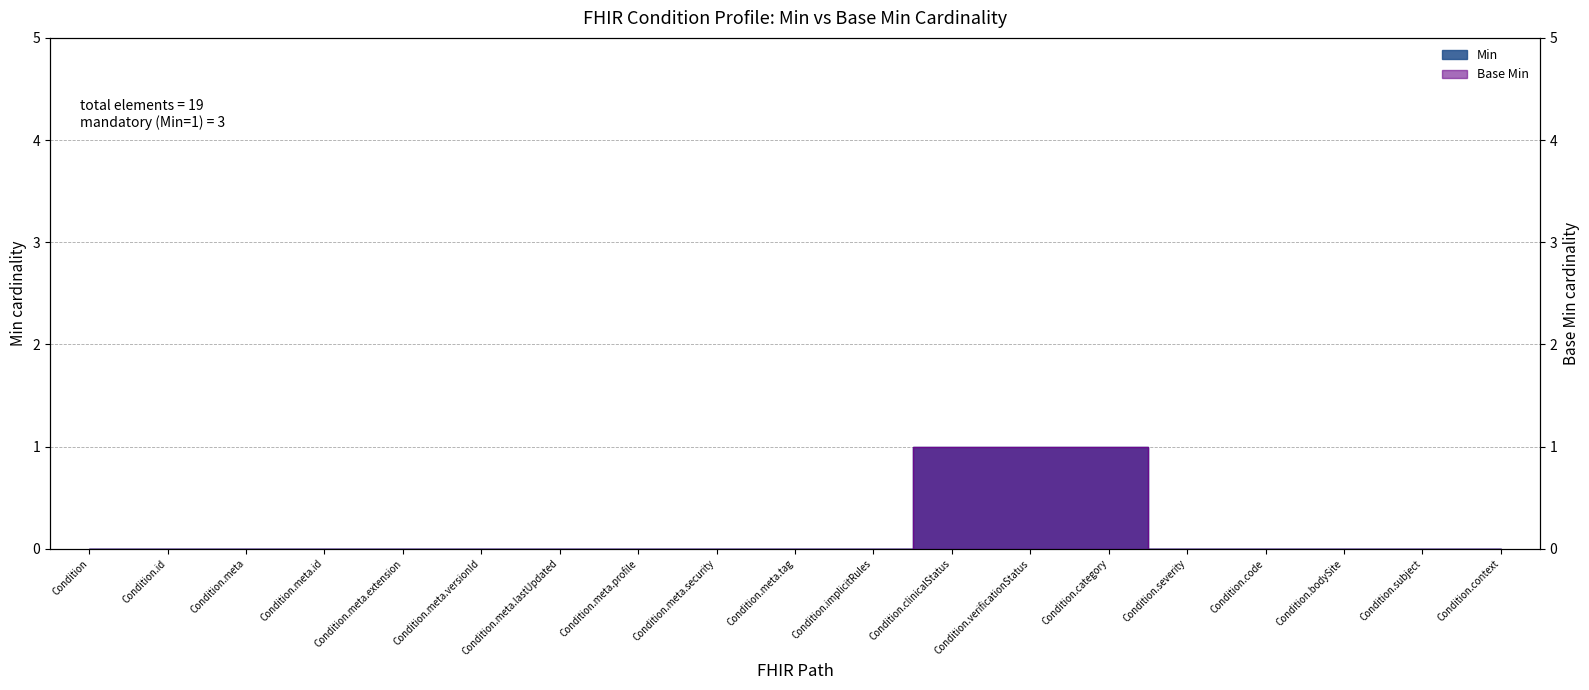

Reading right to left, transcribe all the data shown in this chart.

Min: Condition.context=0	Condition.subject=0	Condition.bodySite=0	Condition.code=0	Condition.severity=0	Condition.category=1	Condition.verificationStatus=1	Condition.clinicalStatus=1	Condition.implicitRules=0	Condition.meta.tag=0	Condition.meta.security=0	Condition.meta.profile=0	Condition.meta.lastUpdated=0	Condition.meta.versionId=0	Condition.meta.extension=0	Condition.meta.id=0	Condition.meta=0	Condition.id=0	Condition=0
Base Min: Condition.context=0	Condition.subject=0	Condition.bodySite=0	Condition.code=0	Condition.severity=0	Condition.category=1	Condition.verificationStatus=1	Condition.clinicalStatus=1	Condition.implicitRules=0	Condition.meta.tag=0	Condition.meta.security=0	Condition.meta.profile=0	Condition.meta.lastUpdated=0	Condition.meta.versionId=0	Condition.meta.extension=0	Condition.meta.id=0	Condition.meta=0	Condition.id=0	Condition=0